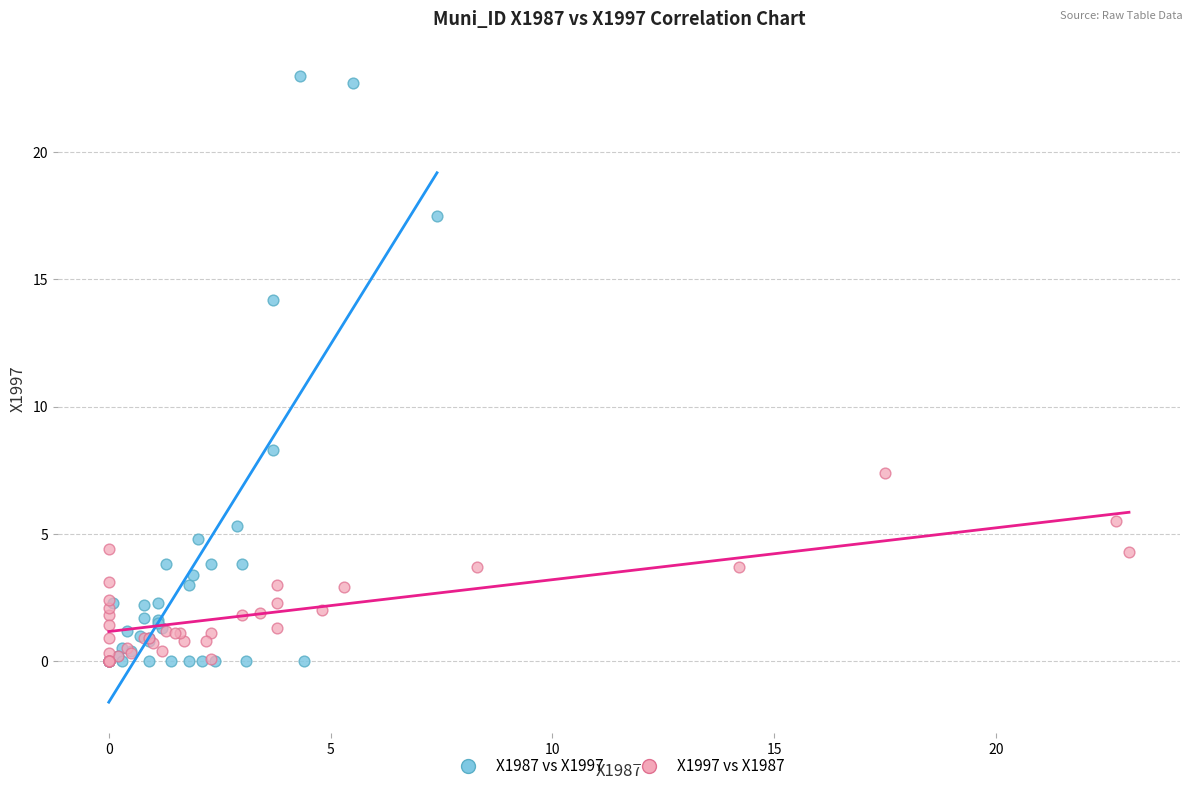

Which series has the widest spread of Y values?

X1987 vs X1997